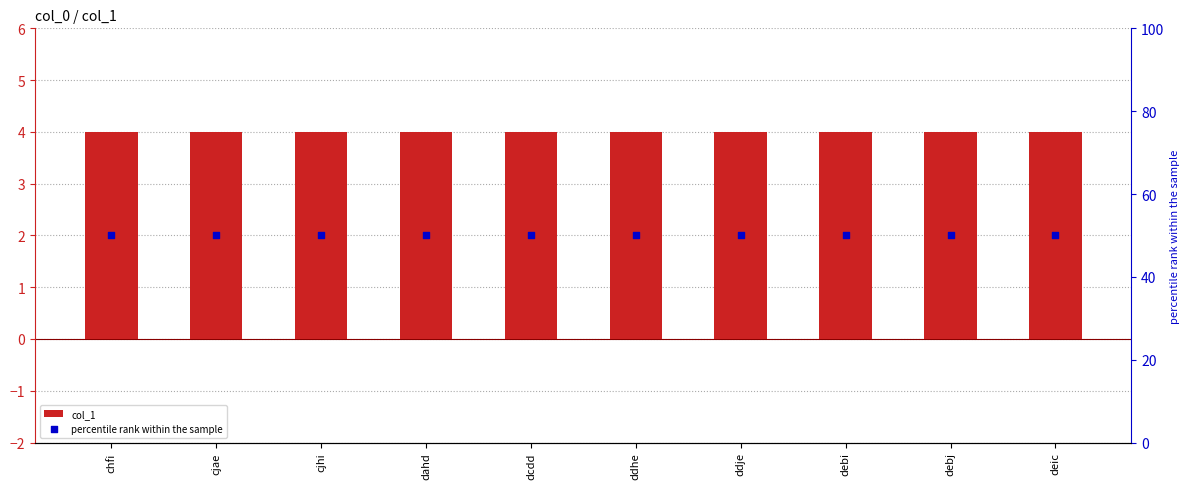

At which category is the sum across all series the highest?

chfi